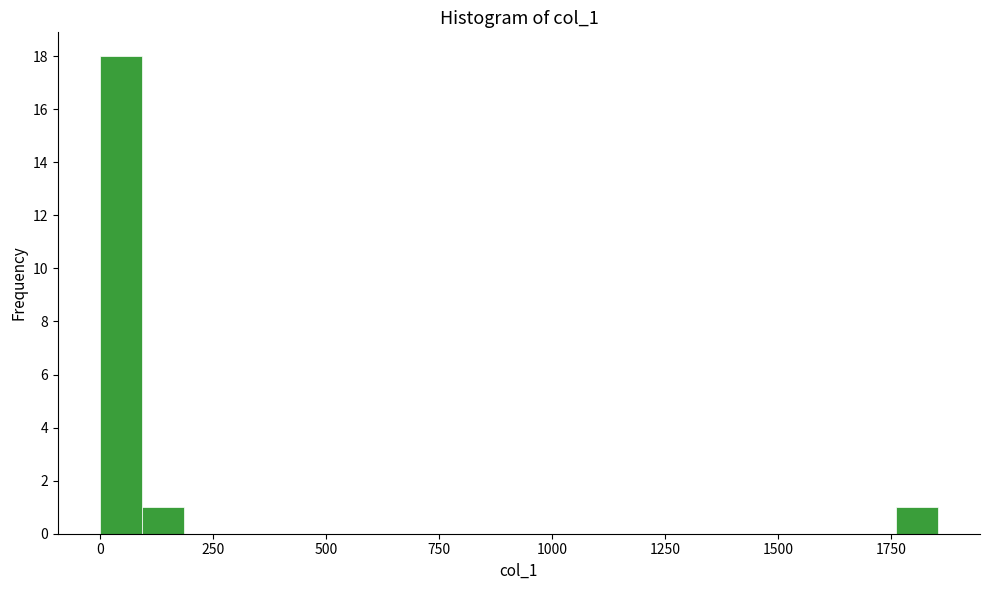

Around what value on the x-axis is the tallest bar? Give the approximate position of its centre, as read against the axis.

50